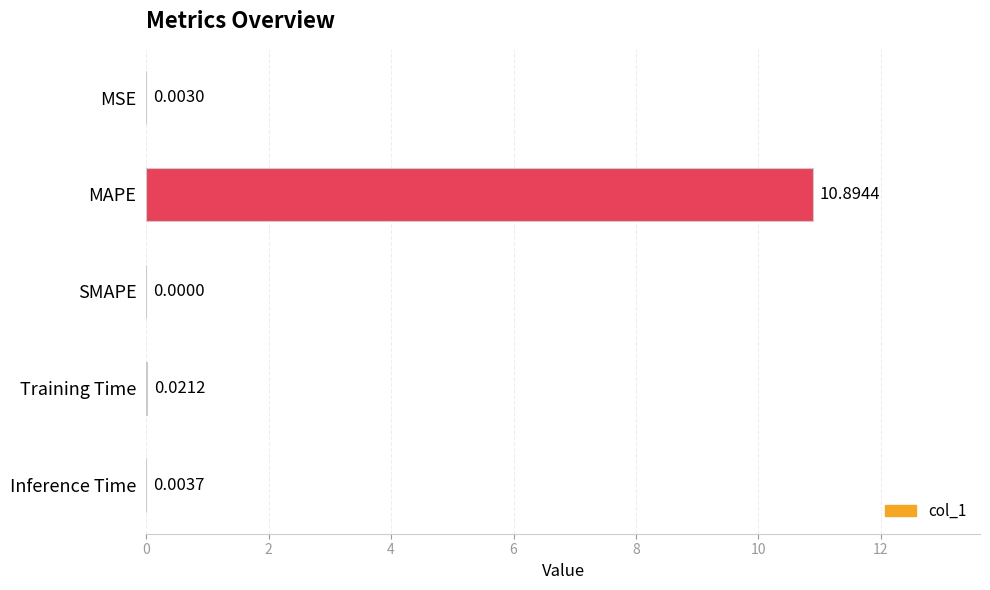

Count the number of categories in the chart.

5